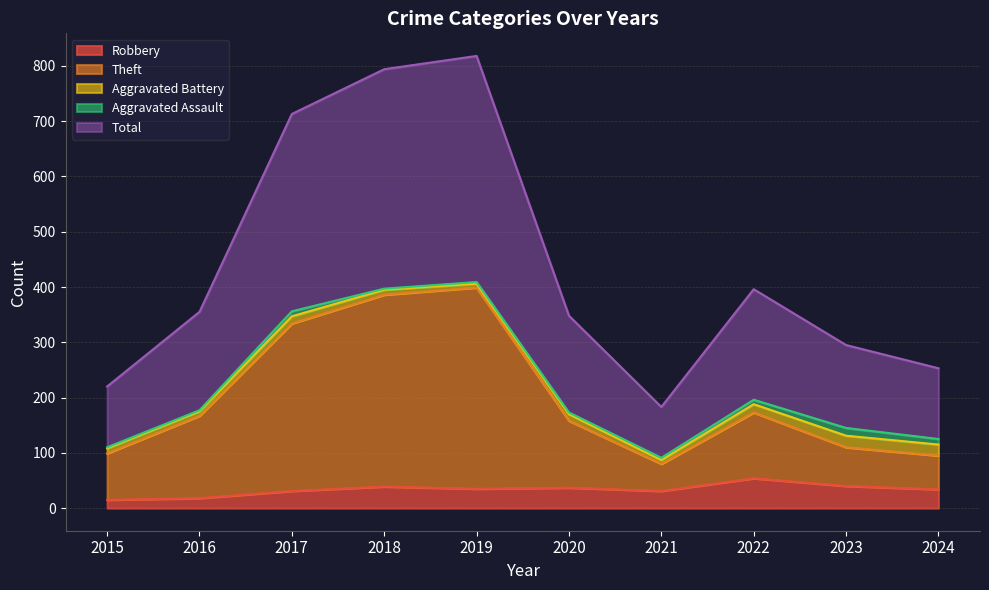

What is the difference between the Total values at 2019 and 2022?

422